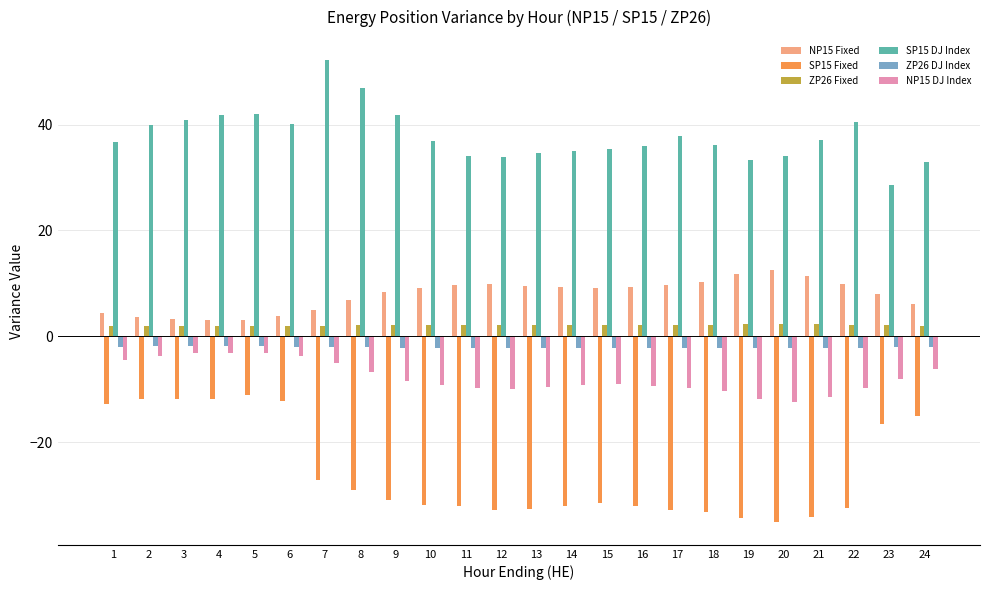

True or false: SP15 Fixed has a value of -9.7 at 24.

False